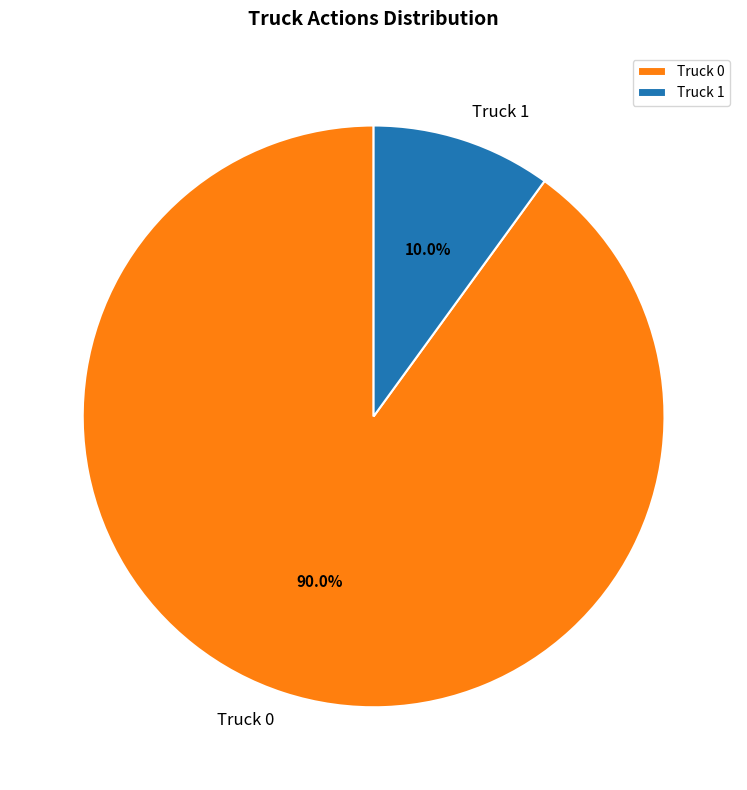

Is the sum of Truck 0 and Truck 1 greater than half?

Yes